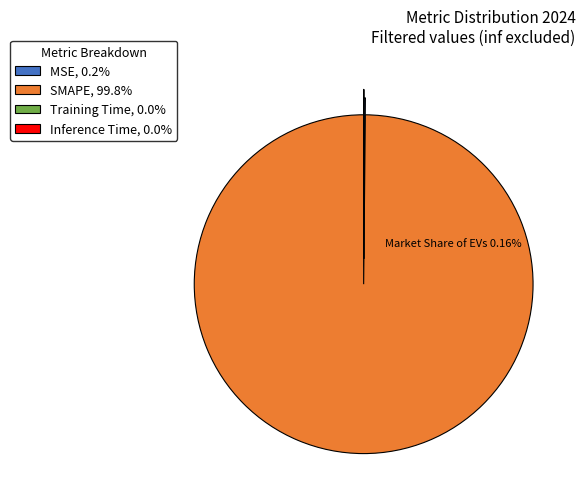

Does SMAPE, 99.8% represent more than half of the total?

Yes